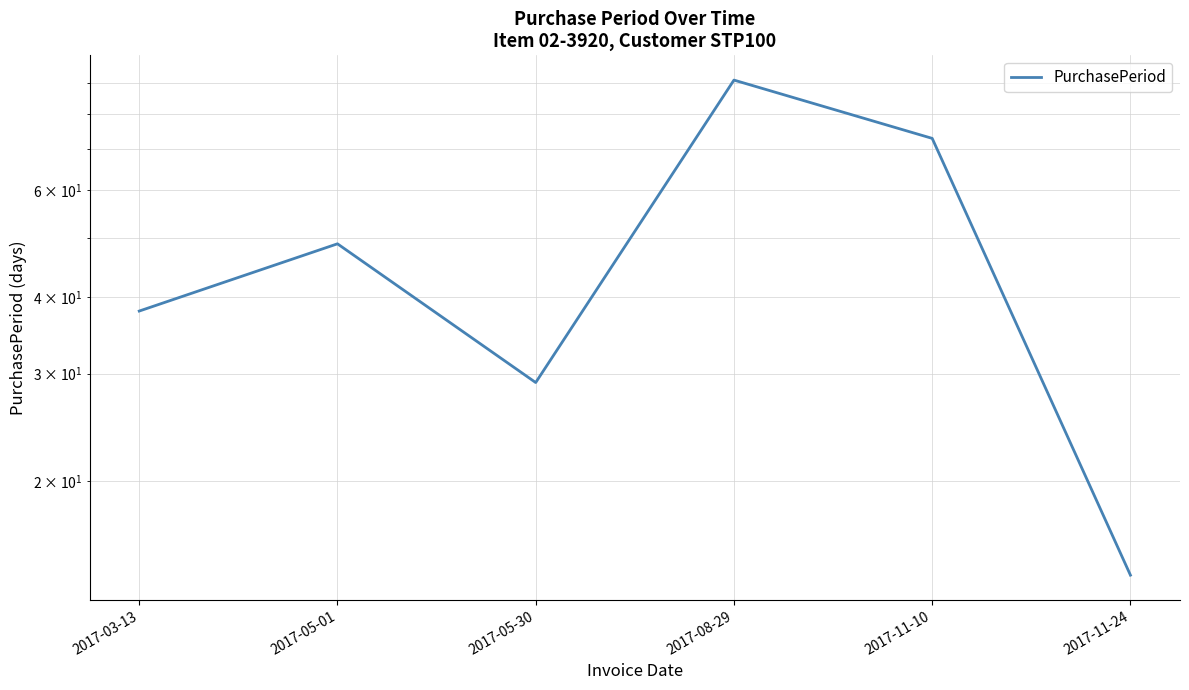

What is the sum of the values at 2017-11-10 and 2017-05-01?

122